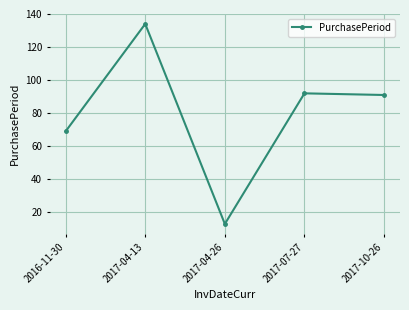

Which label corresponds to the smallest value in the chart?

2017-04-26